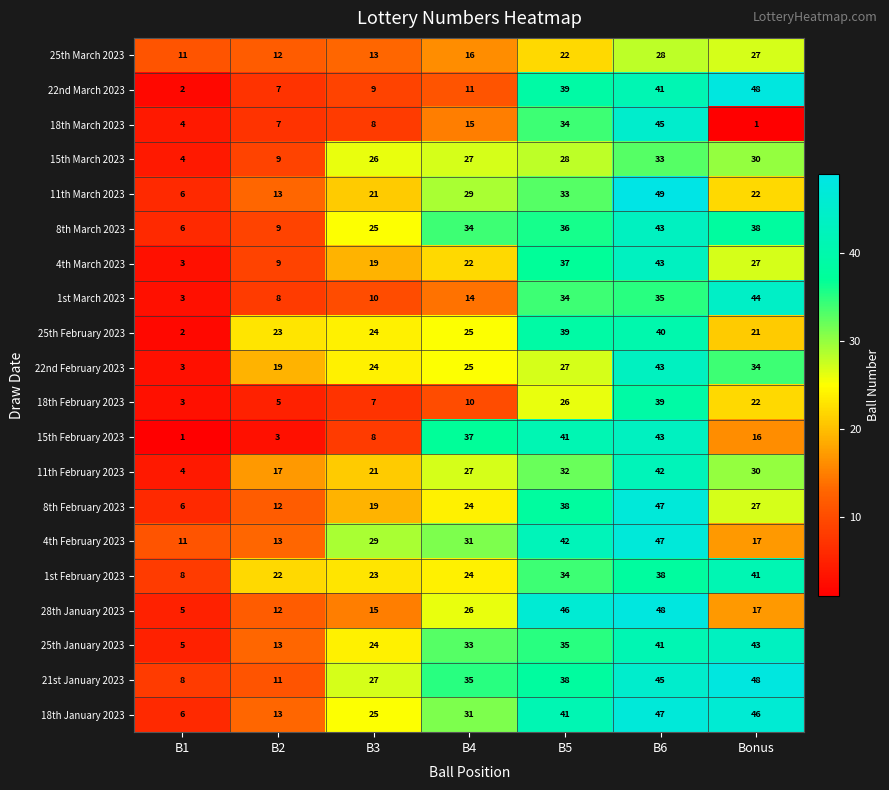

At which category is the sum across all series the highest?

B6